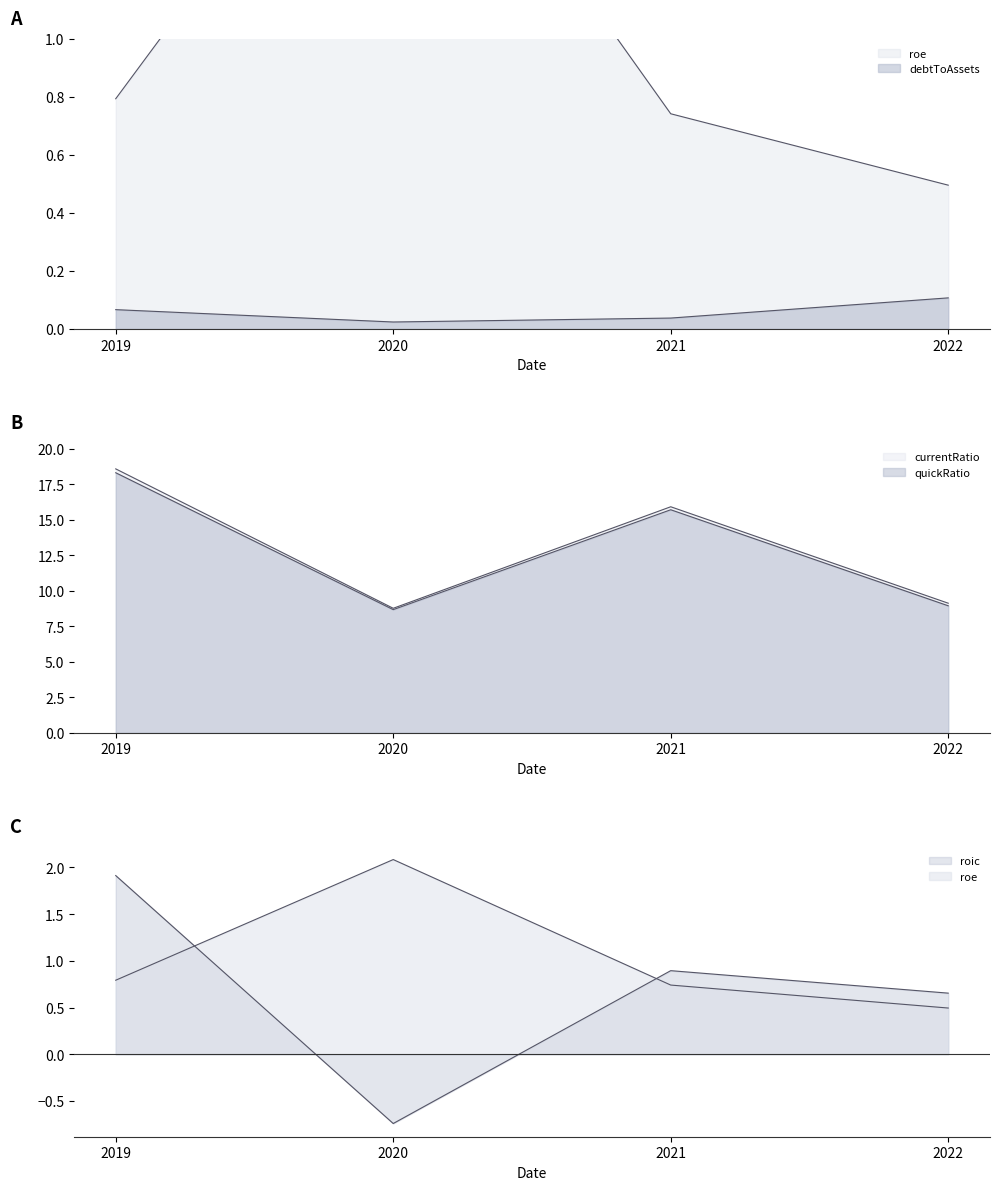

What is the total value across all series at 2019?

39.7